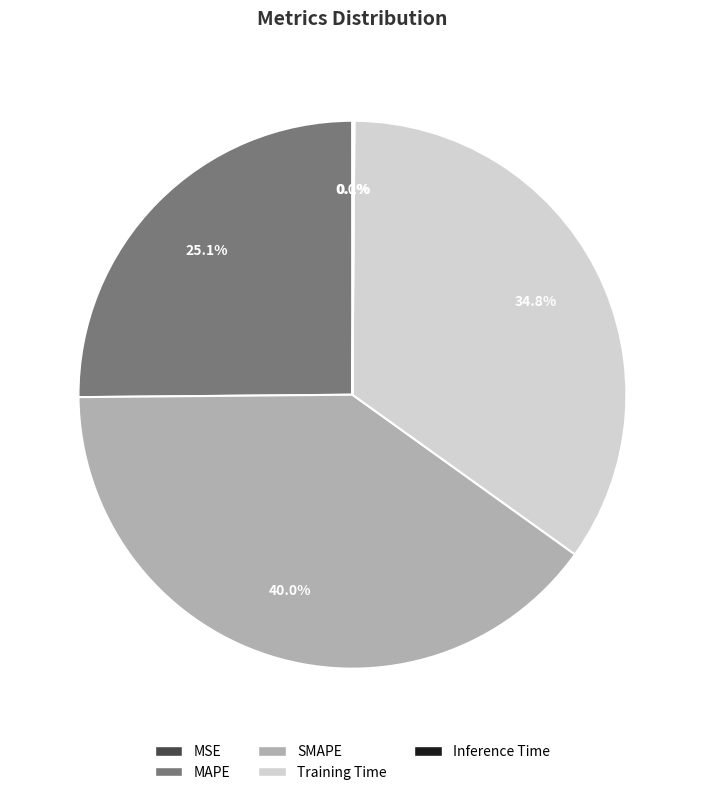

Combined, do Training Time and SMAPE account for over 50%?

Yes